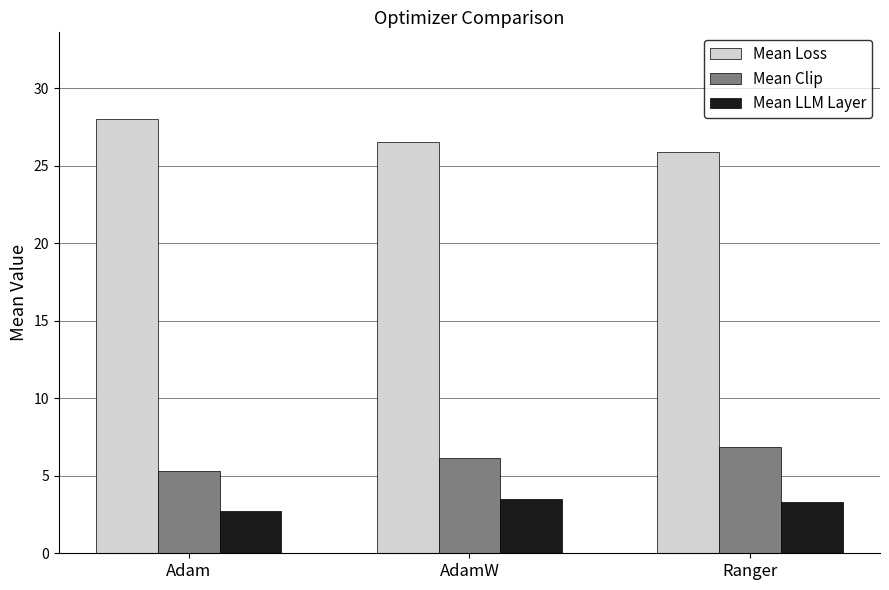

True or false: Mean Loss has a value of 25.9 at Ranger.

True